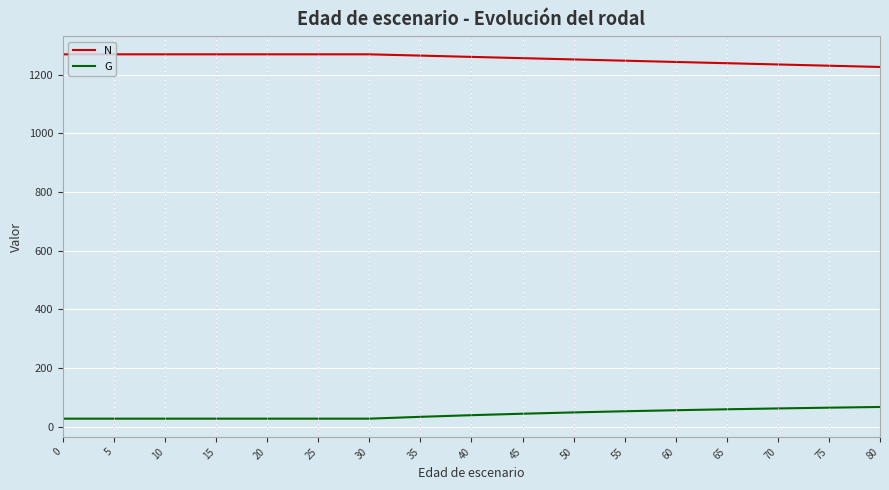

True or false: N and G intersect in this chart.

False